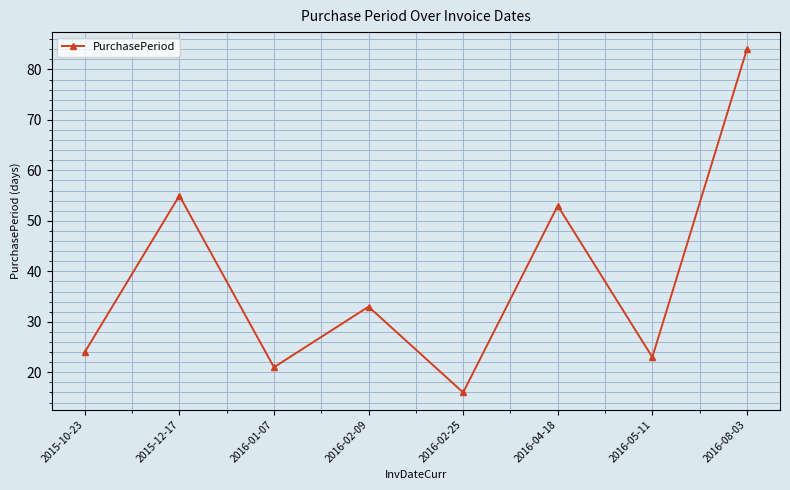

What is the difference between the maximum and minimum values?

68